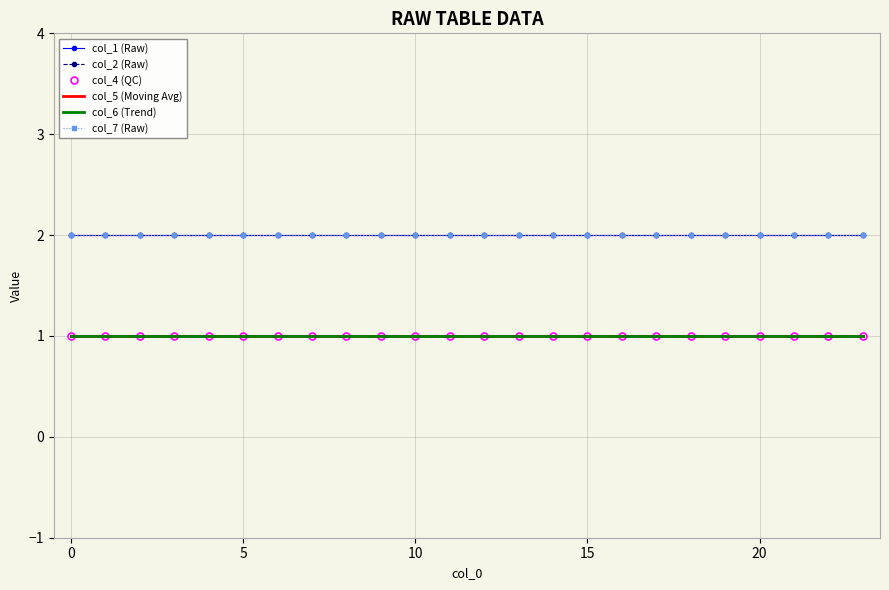

True or false: col_5 (Moving Avg) and col_7 (Raw) intersect in this chart.

False